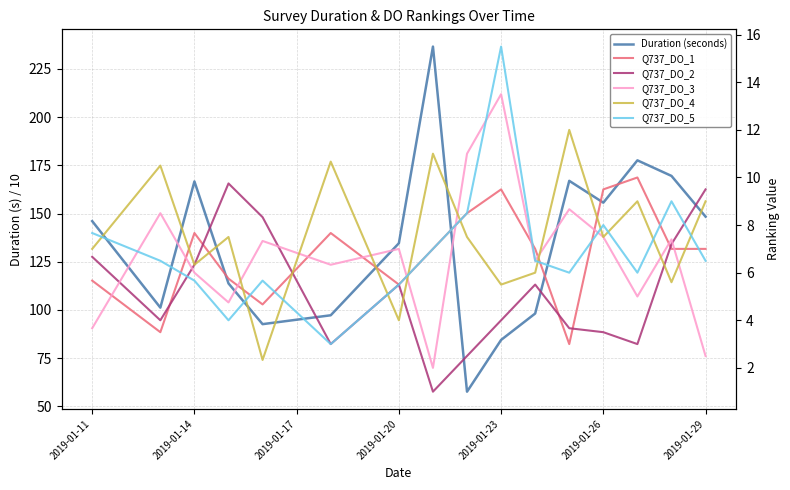

How many interior local valleys does the Q737_DO_3 series have?

5